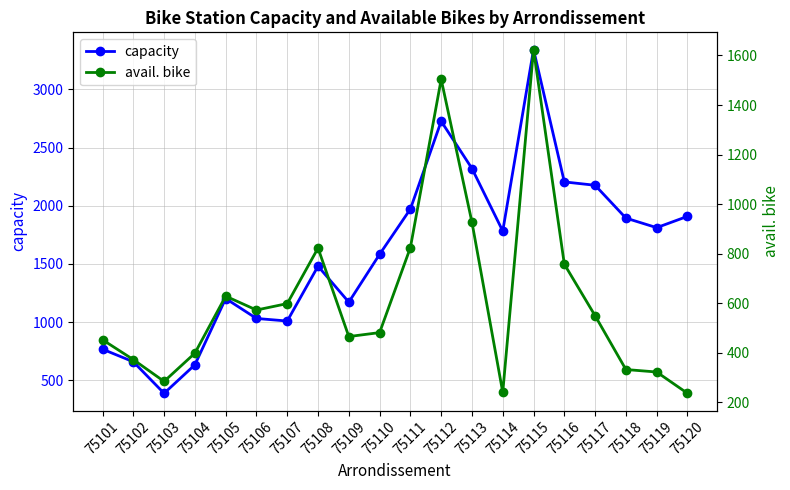

Which series has the largest total across all categories?

capacity